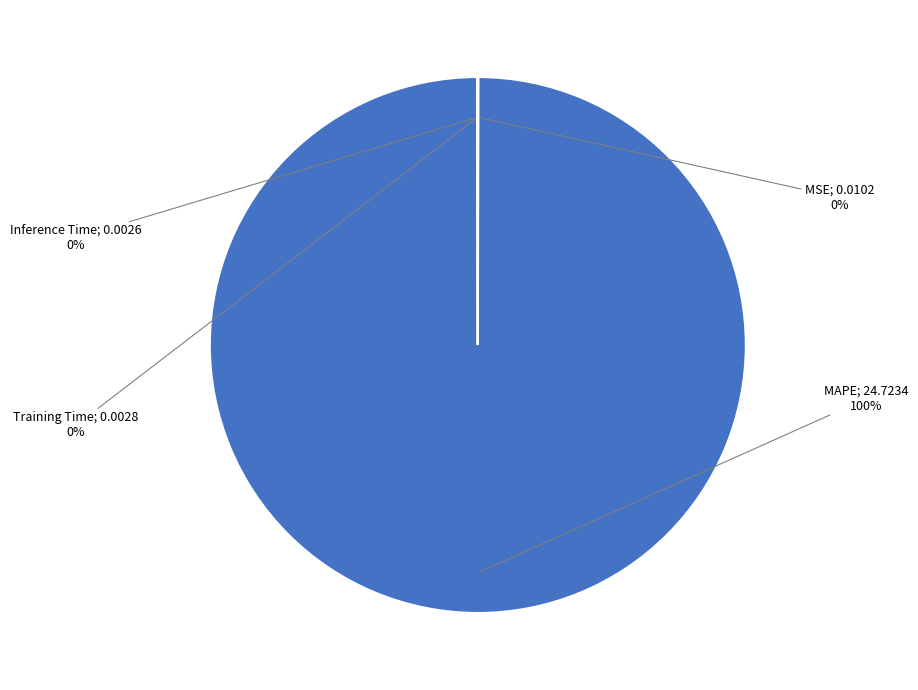

Does any single category account for the majority?

Yes